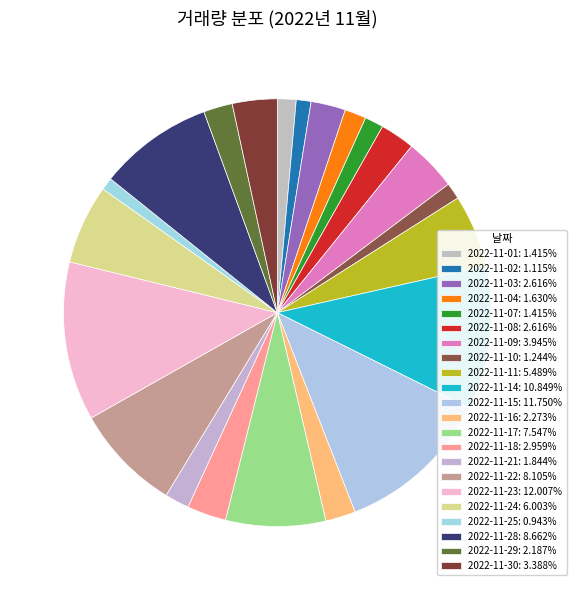

How many slices are in this pie chart?

22